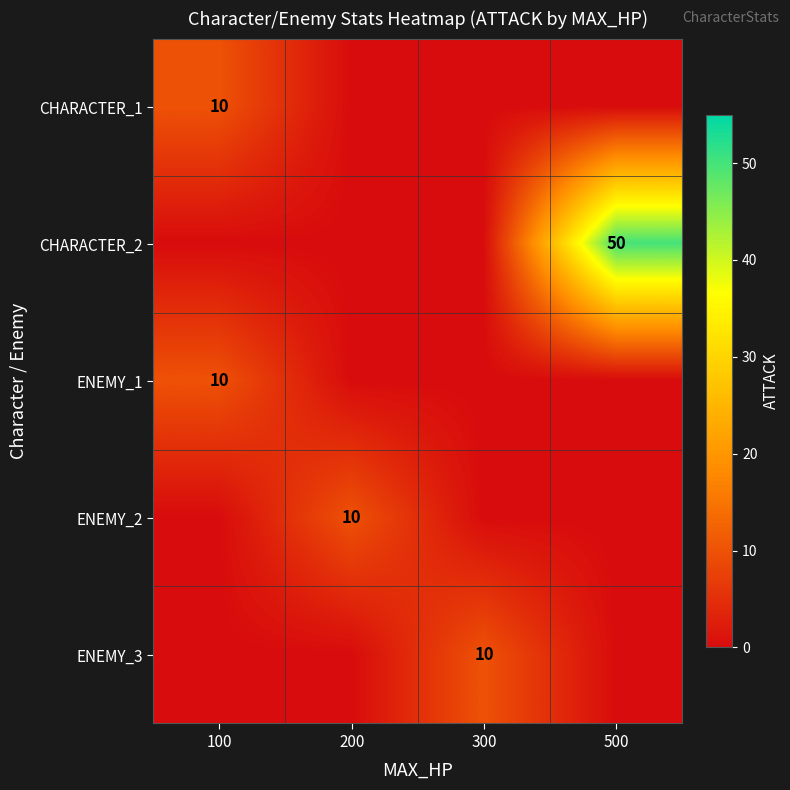

At how many categories does at least one series exceed 14?

1